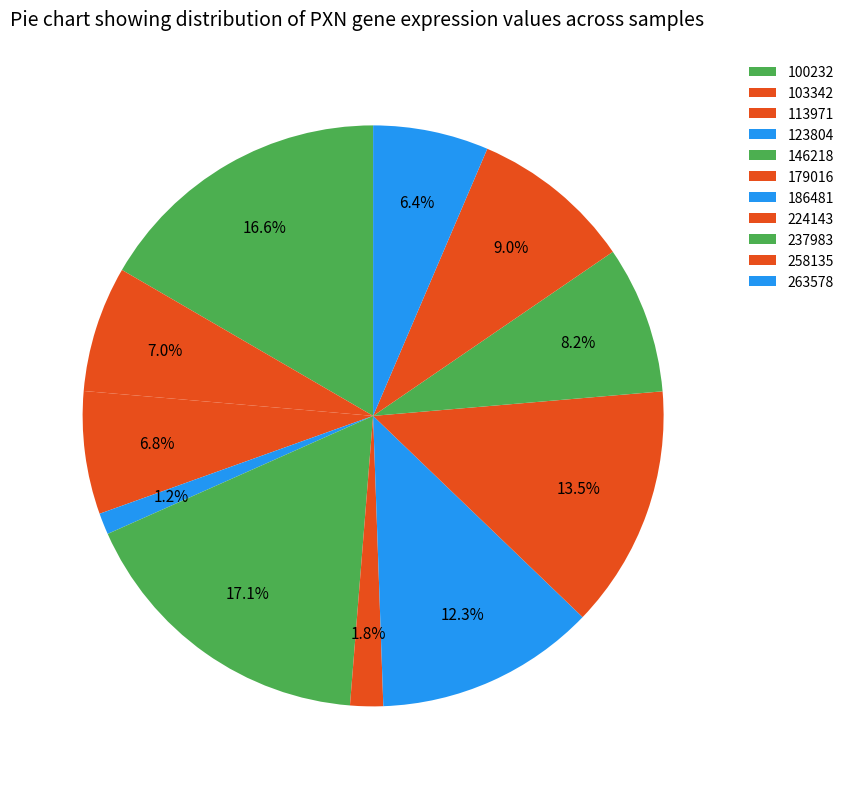

True or false: 237983 accounts for 18% of the total.

False